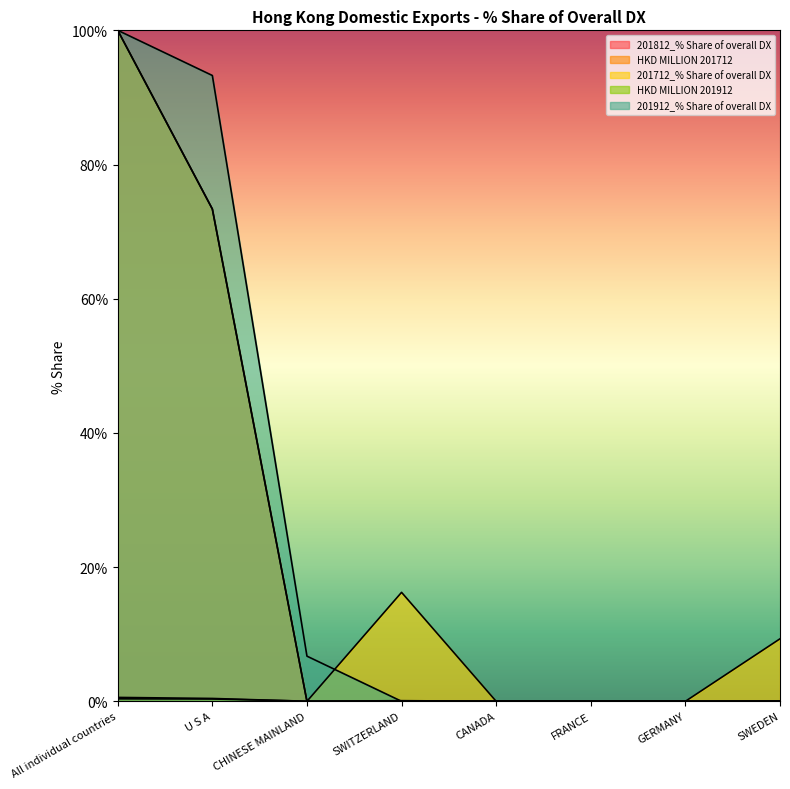

What is the difference between the maximum and minimum values in the 201712_% Share of overall DX series?

100.0